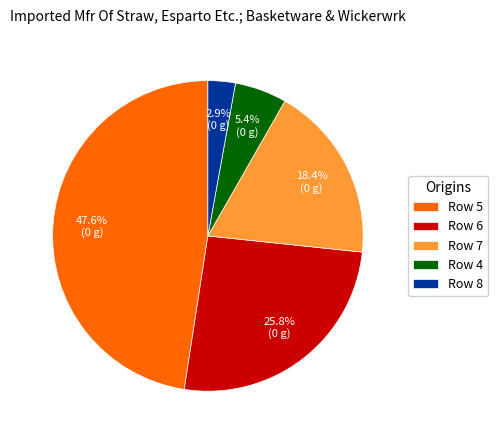

Which slice is the largest?

Row 5